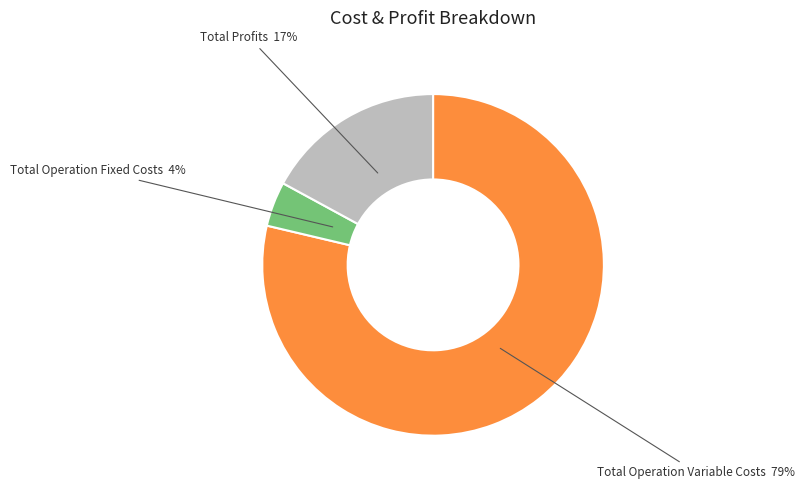

The Total Operation Fixed Costs slice represents 4% of the pie. True or false?

True